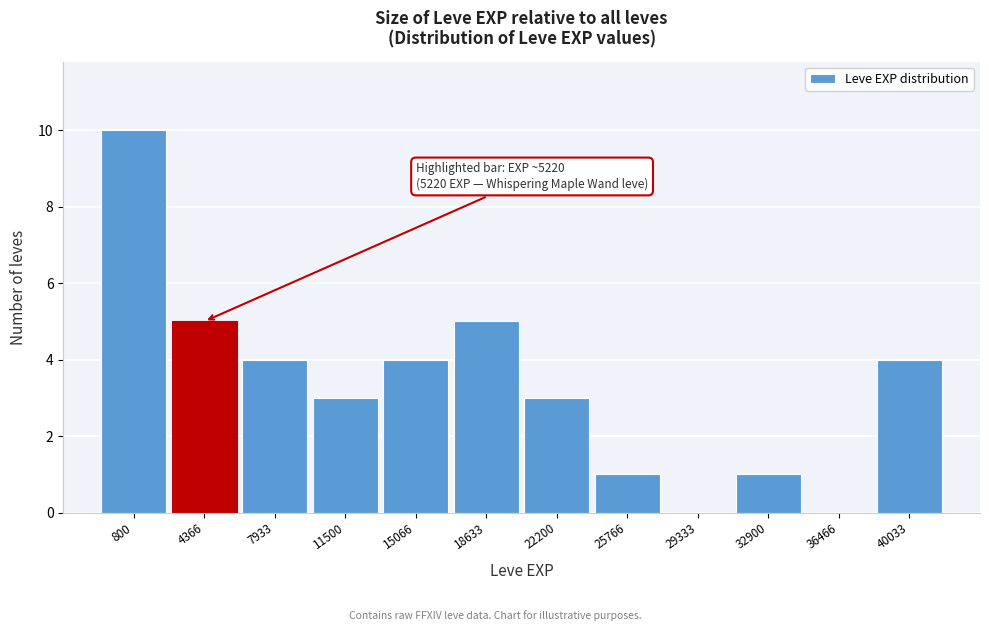

Reading left to right, list all the values displayed in this chart.

800=10	4366=5	7933=4	11500=3	15066=4	18633=5	22200=3	25766=1	29333=0	32900=1	36466=0	40033=4